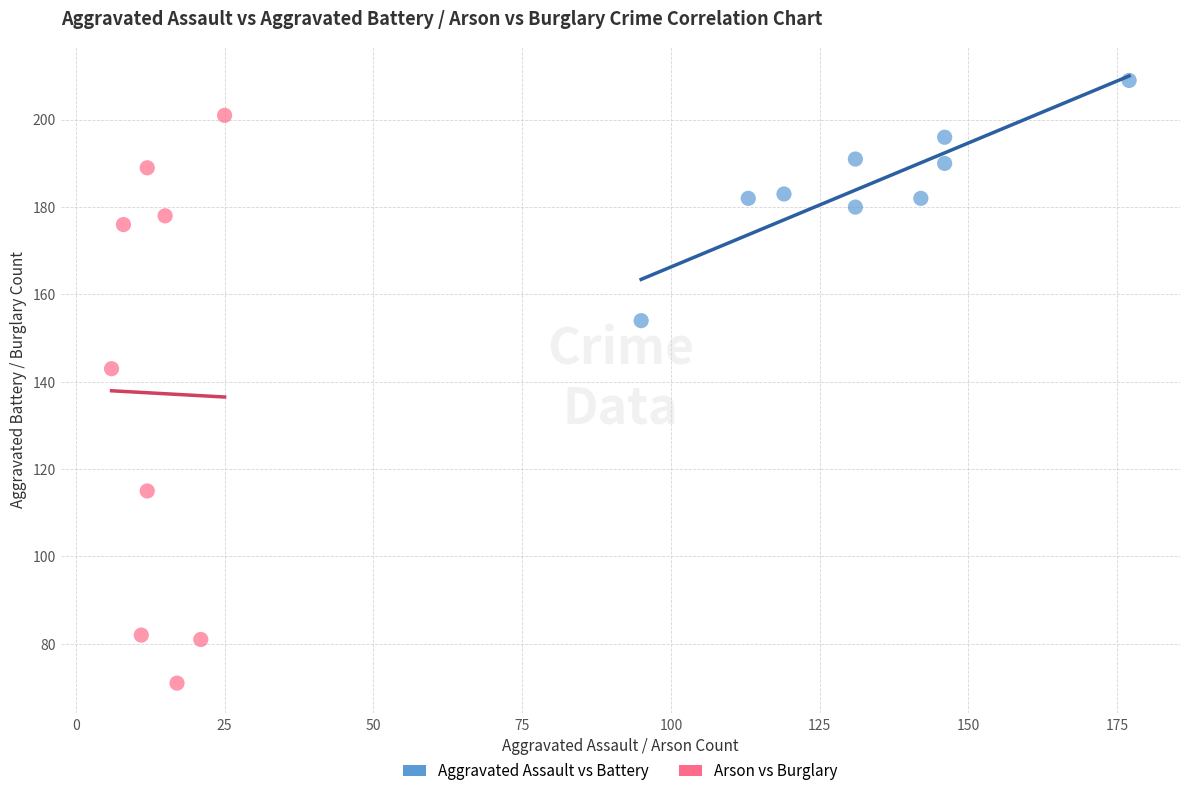

Which series reaches the maximum Y coordinate?

Aggravated Assault vs Battery